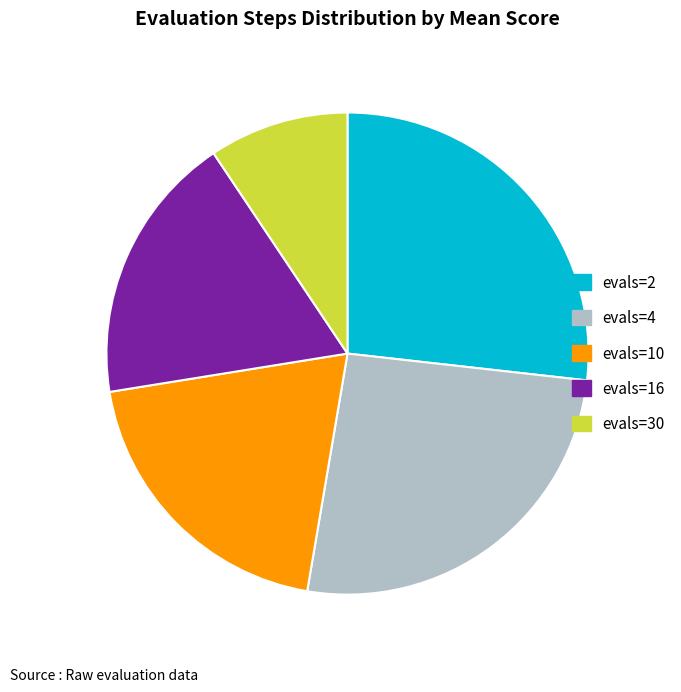

True or false: evals=16 accounts for 18% of the total.

True